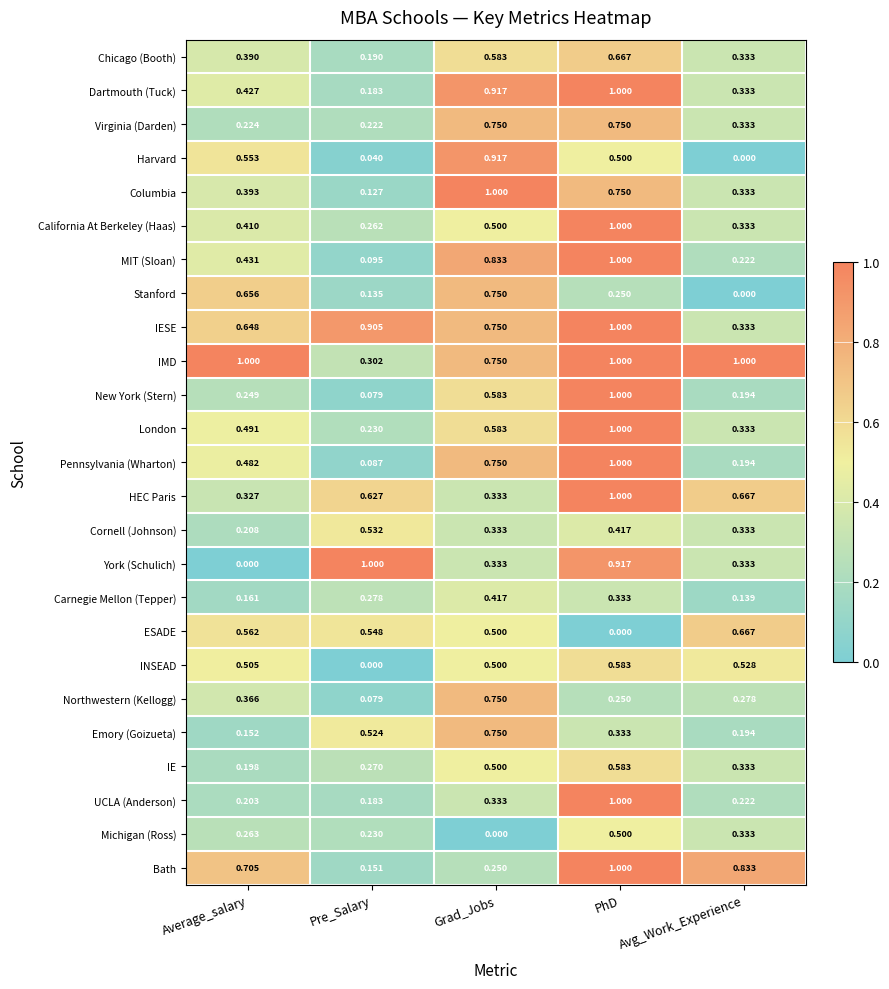

Where is Virginia (Darden) nearest to the value 0?

Pre_Salary